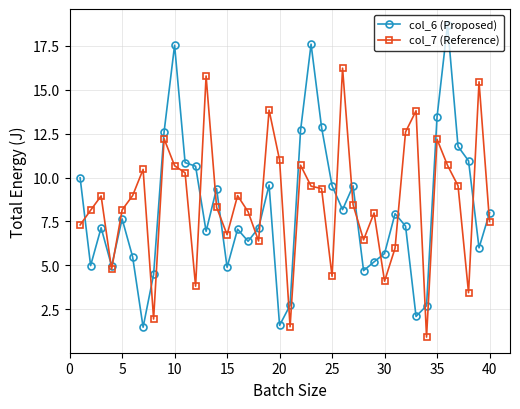

What is the value of the col_7 (Reference) point at the 8th from the left?

1.9